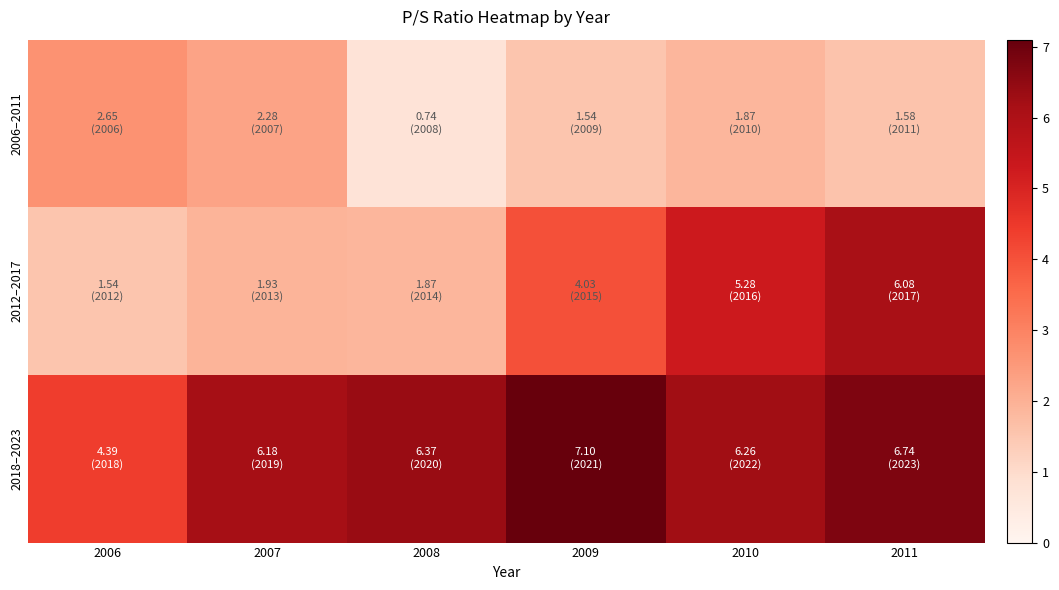

Which series has the widest spread of values?

2012–2017